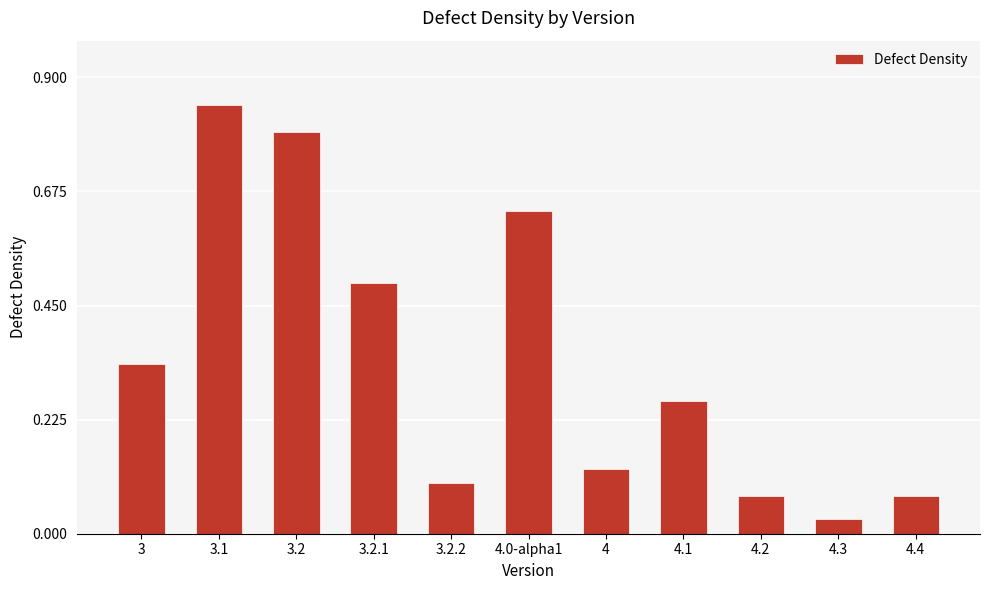

The value at 3.2 is 0.8. True or false?

True